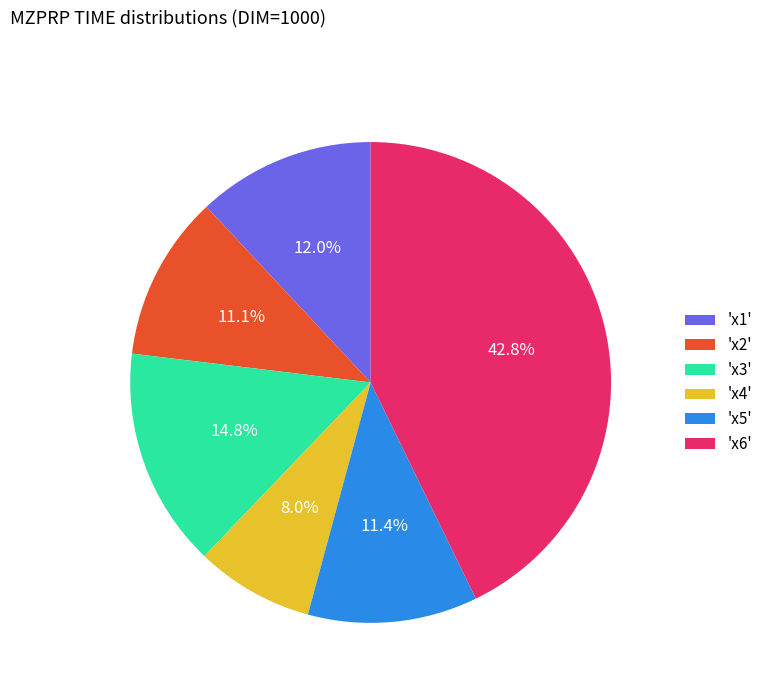

What percentage is NOT represented by 'x3'?

85.2%